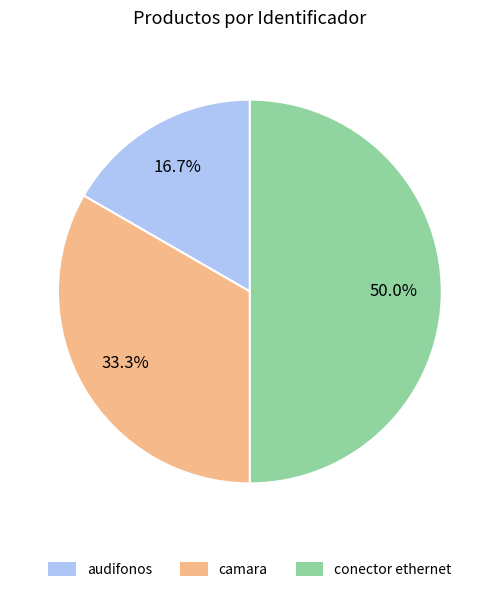

How much of the chart is everything except audifonos?

83.3%